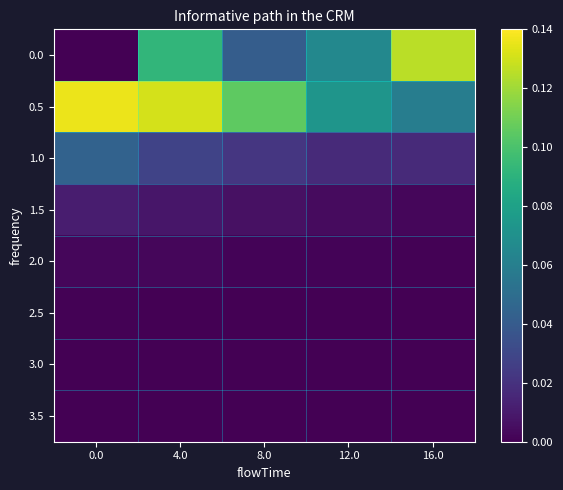

At which category is the sum across all series the highest?

4.0